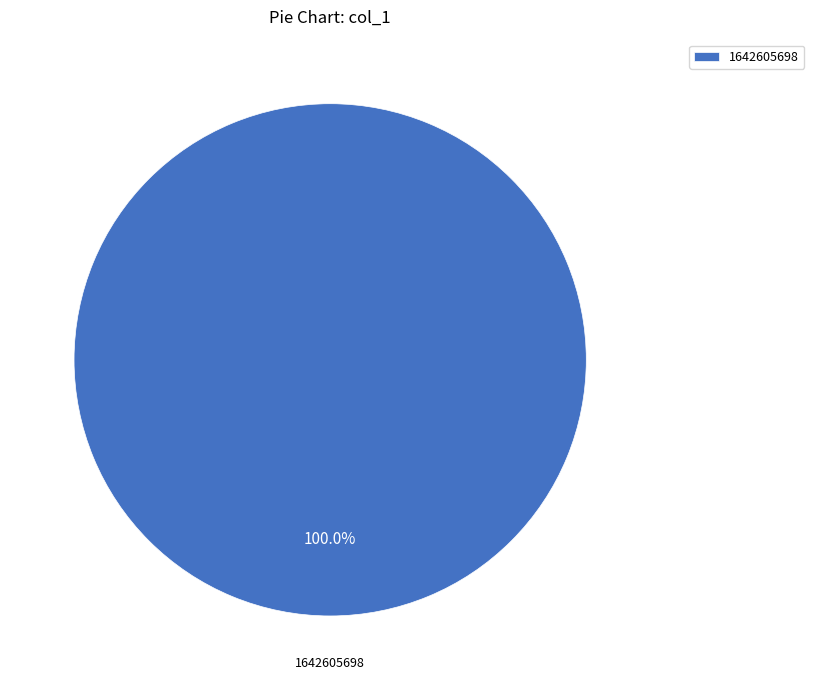

What is the majority slice?

1642605698